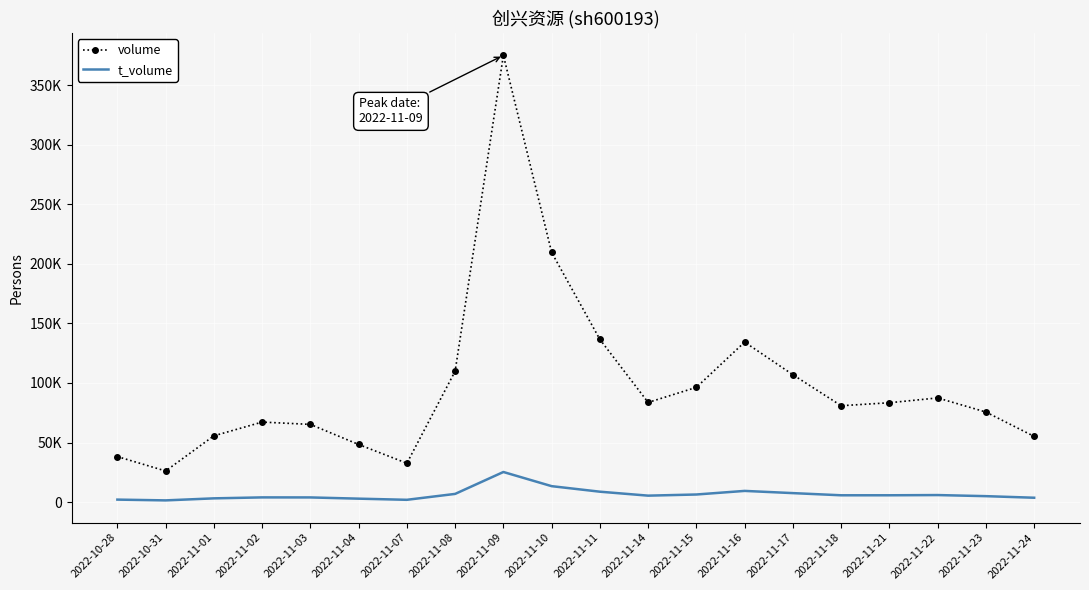

Read the t_volume value at 2022-11-01, to the nearest 10.

3190